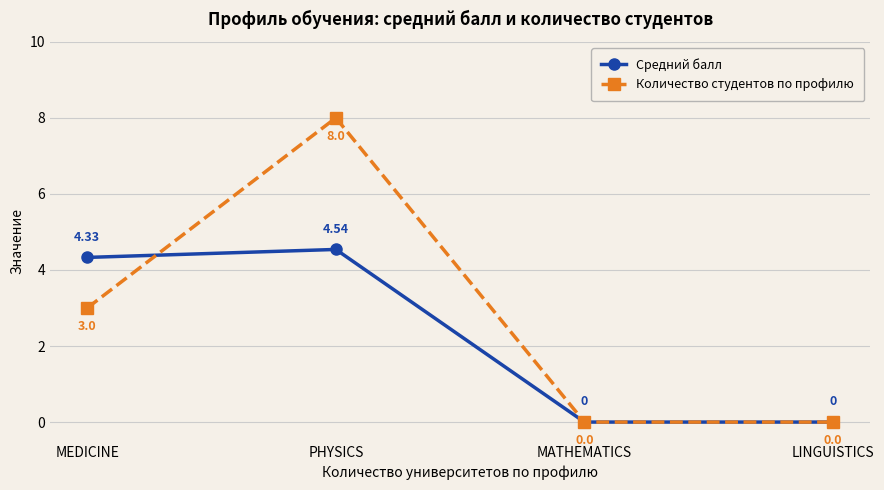

What position from the left is MATHEMATICS?

3